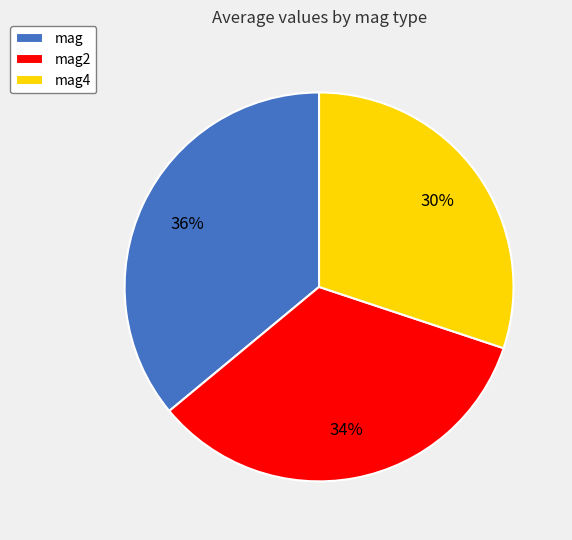

How many segments does this pie chart have?

3